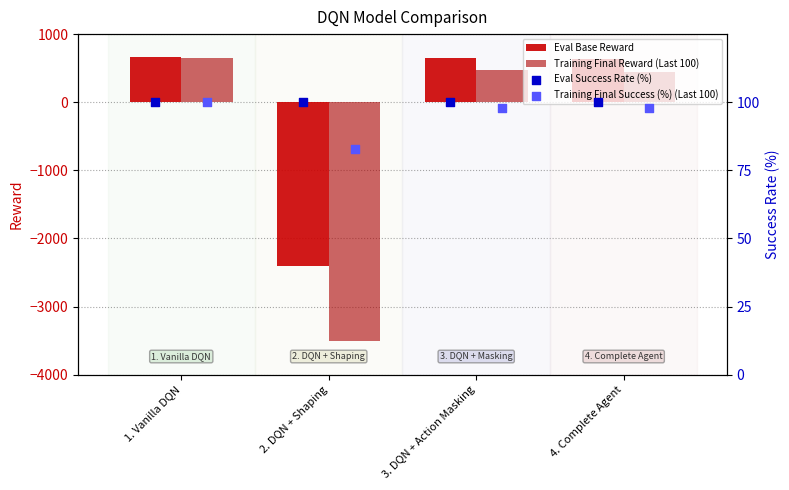

Which series has the largest total across all categories?

Eval Success Rate (%)